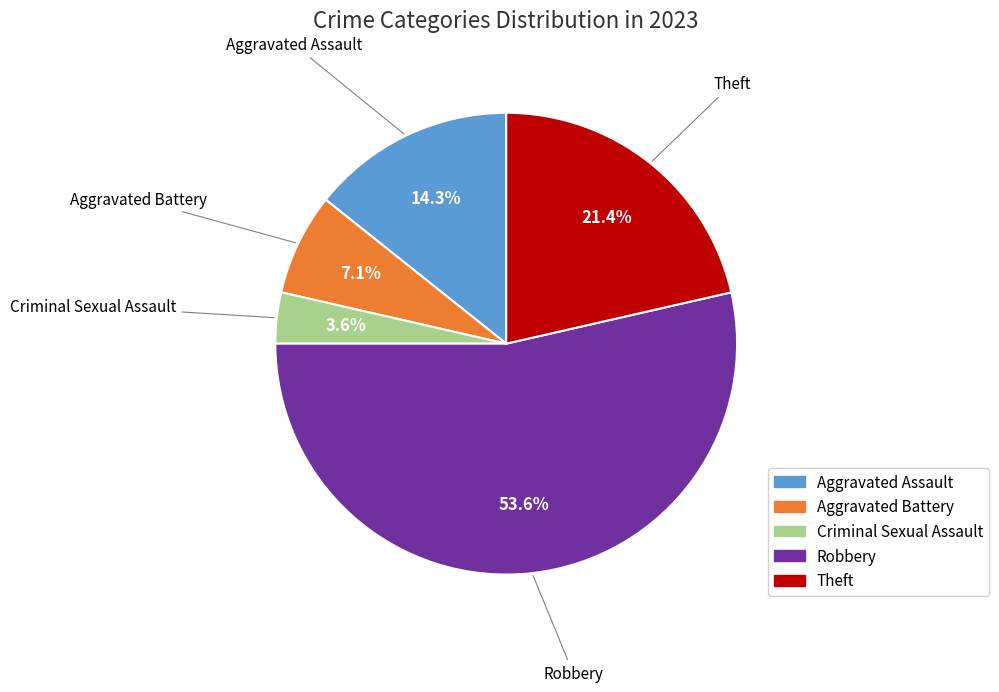

How many segments does this pie chart have?

5